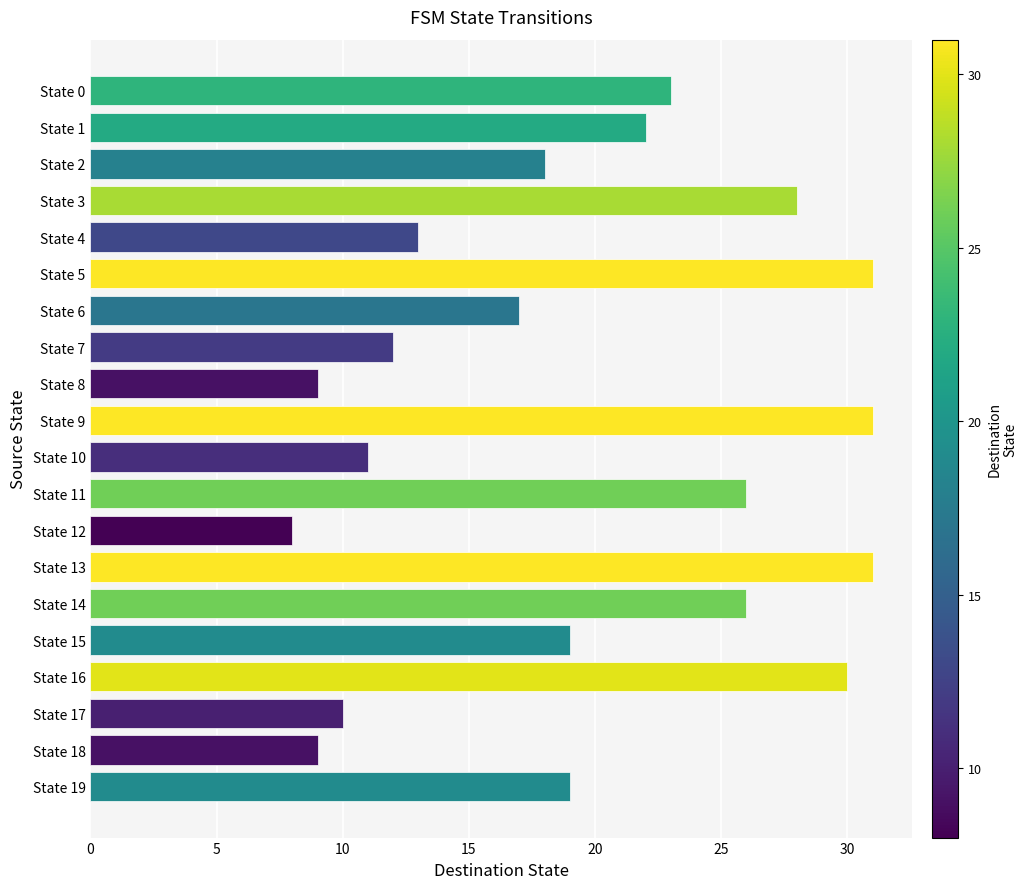

Reading bottom to top, list all the values displayed in this chart.

19	9	10	30	19	26	31	8	26	11	31	9	12	17	31	13	28	18	22	23